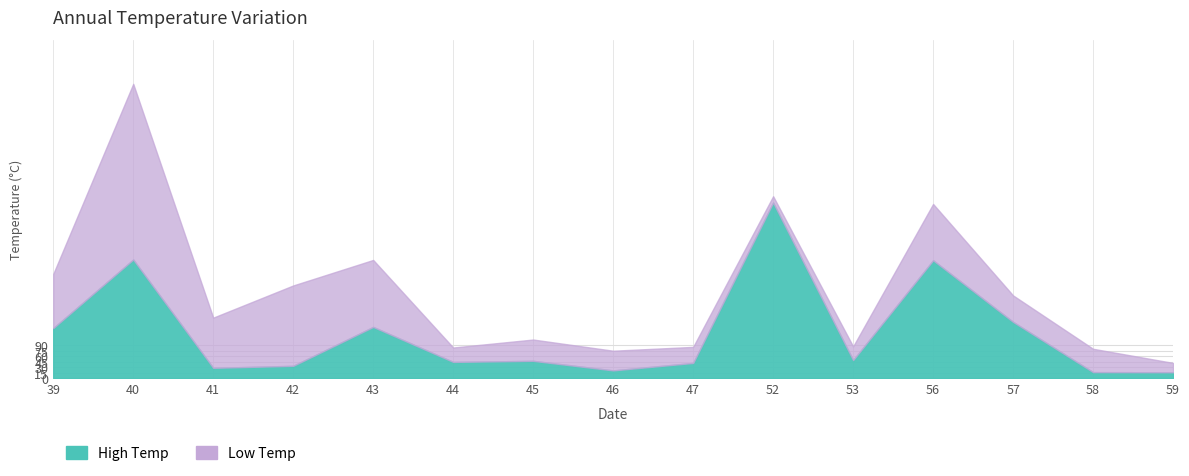

What value does the High Temp series have at 58?

16.5